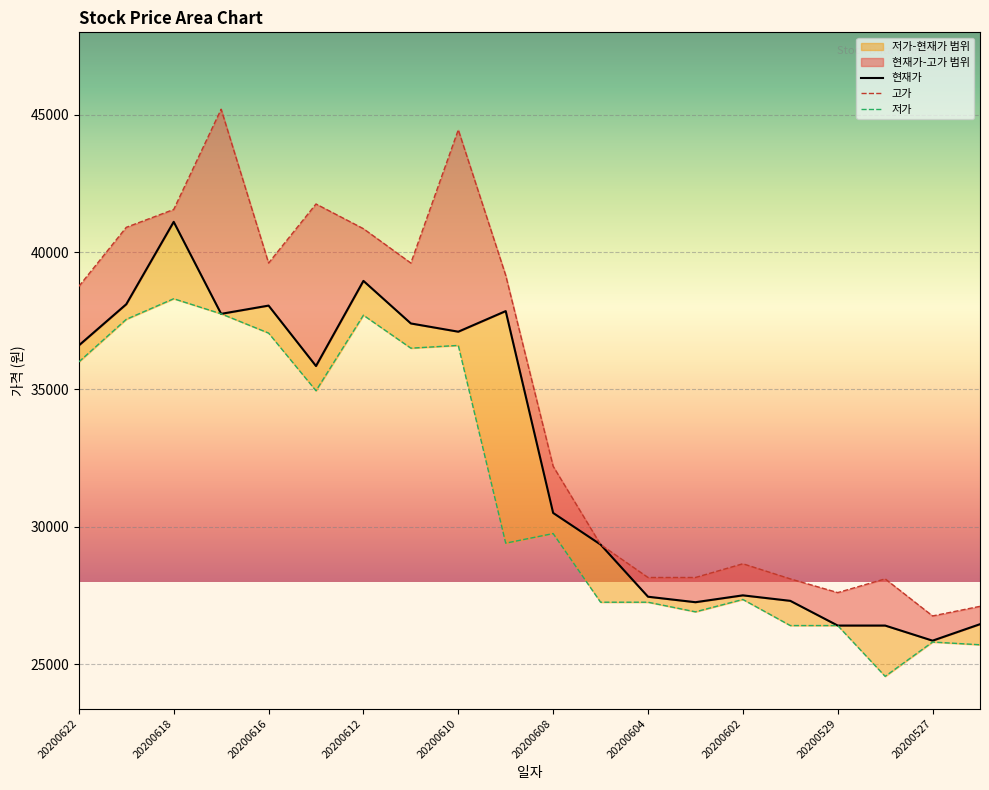

At which category does the chart reach its peak across all series?

20200617